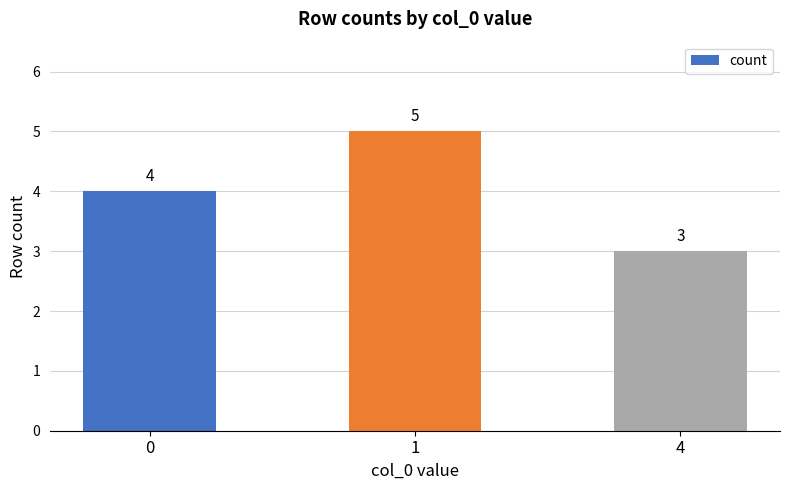

What is the difference between the maximum and second lowest values?

1